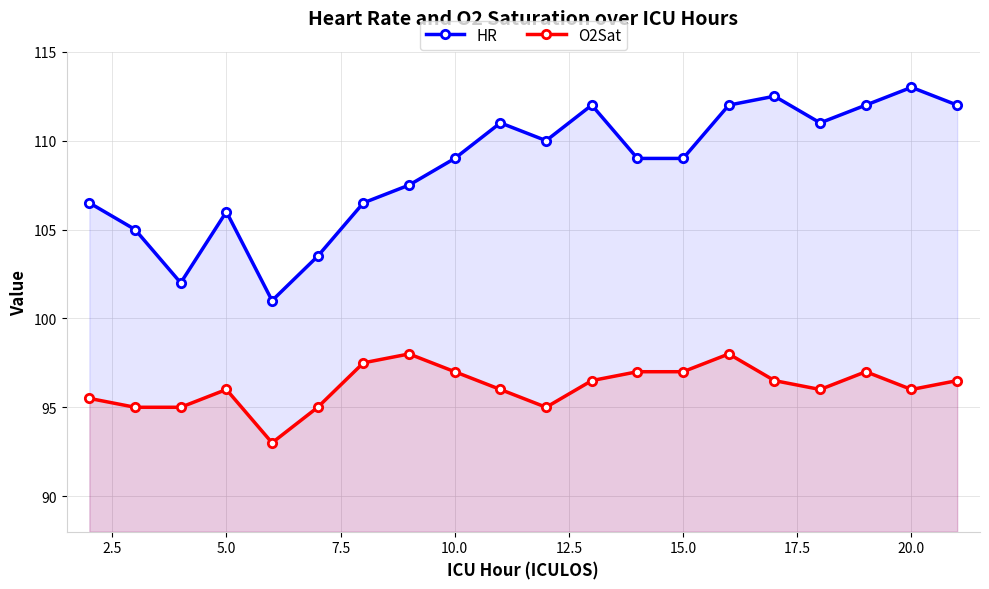

Reading right to left, transcribe all the data shown in this chart.

HR: 112.0	113.0	112.0	111.0	112.5	112.0	109.0	109.0	112.0	110.0	111.0	109.0	107.5	106.5	103.5	101.0	106.0	102.0	105.0	106.5
O2Sat: 96.5	96.0	97.0	96.0	96.5	98.0	97.0	97.0	96.5	95.0	96.0	97.0	98.0	97.5	95.0	93.0	96.0	95.0	95.0	95.5